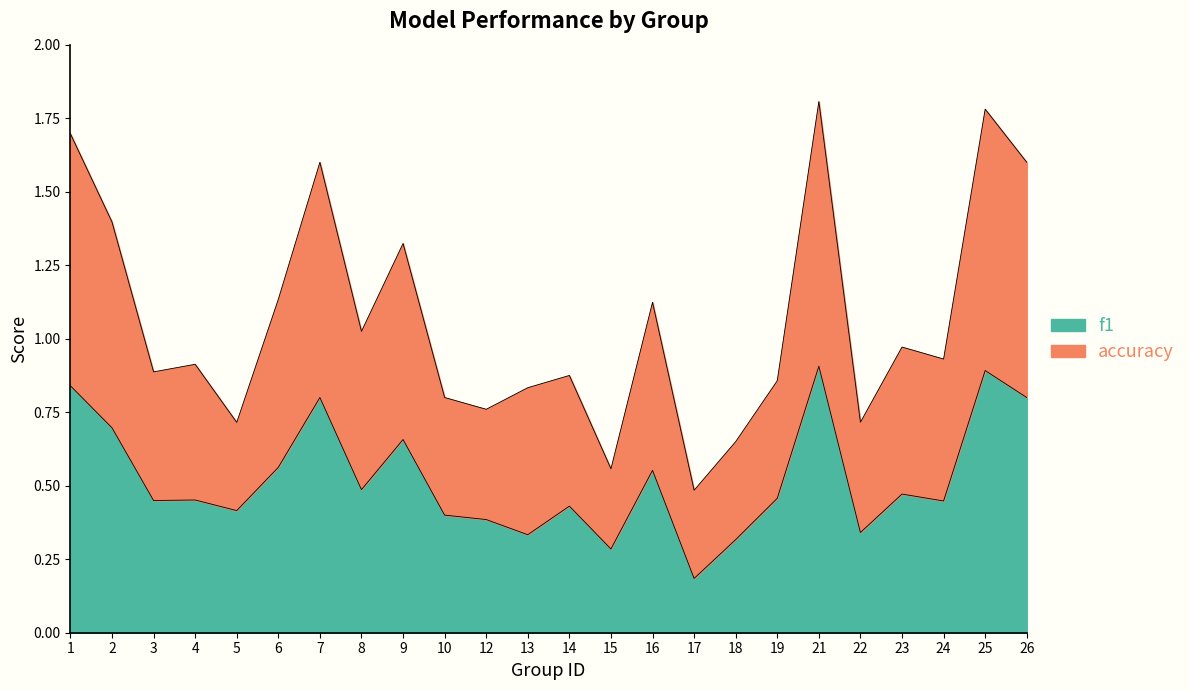

True or false: accuracy and f1 cross at least once.

False